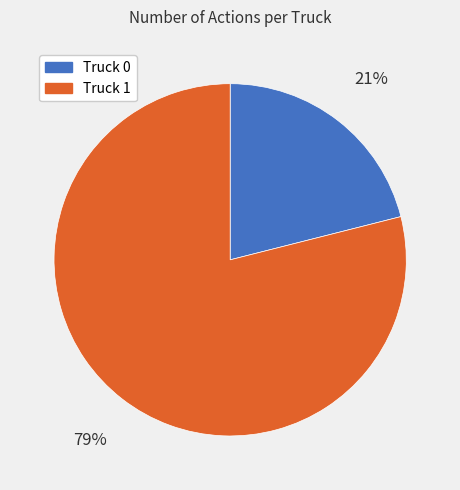

Rank the categories by value from lowest to highest.

Truck 0, Truck 1